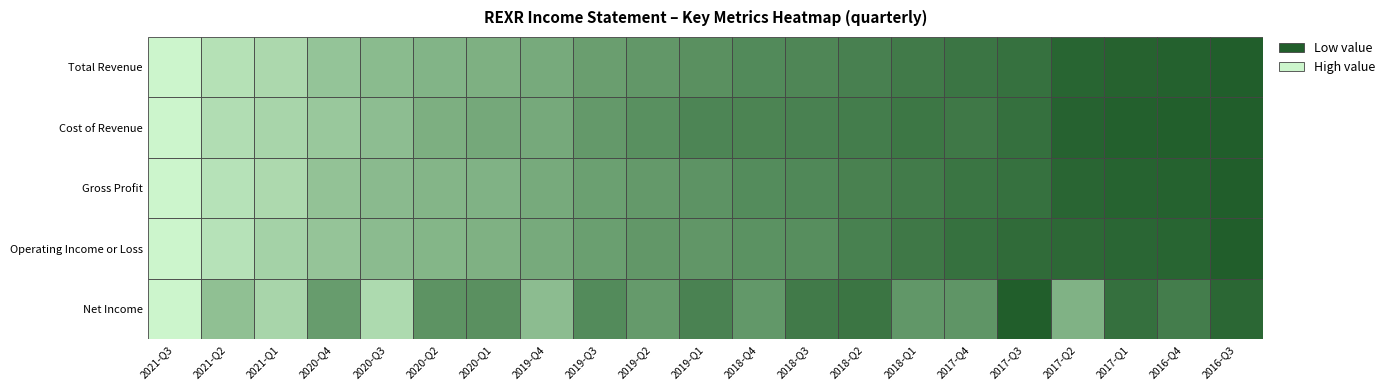

What is the maximum value shown in the chart?

115400